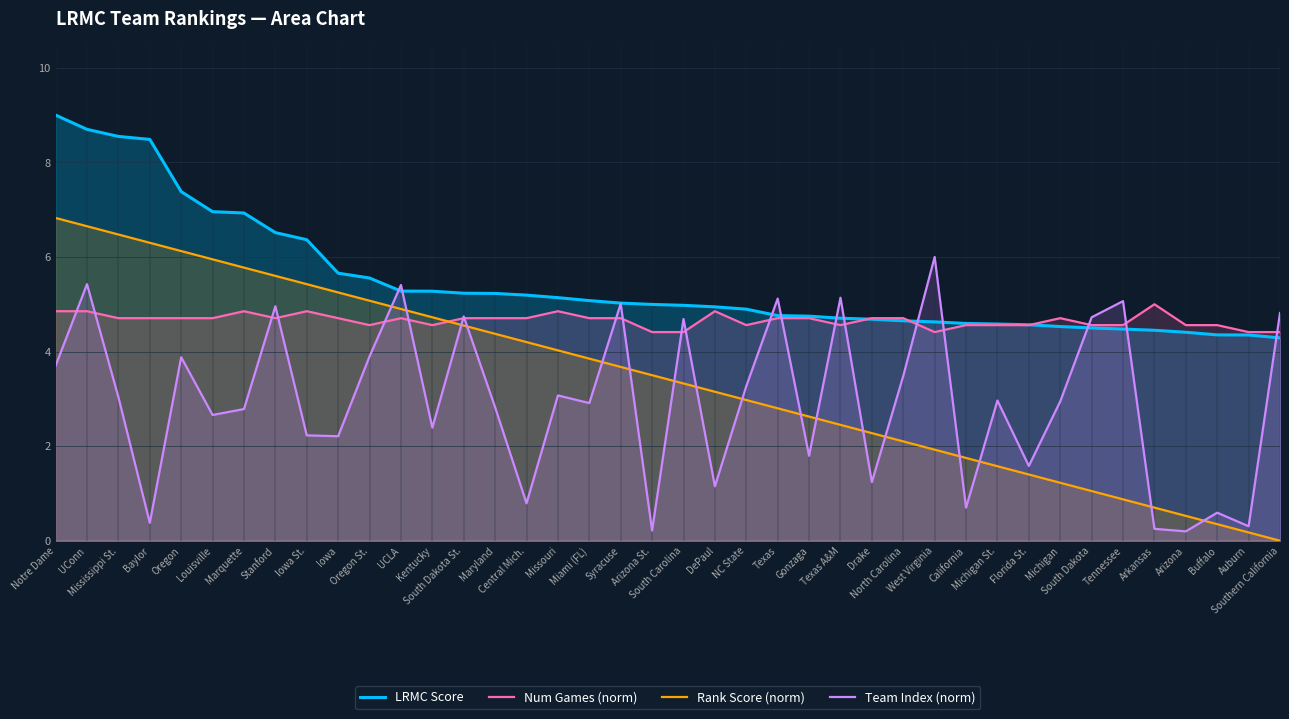

True or false: Num Games (norm) has more than 0 interior local peaks.

True